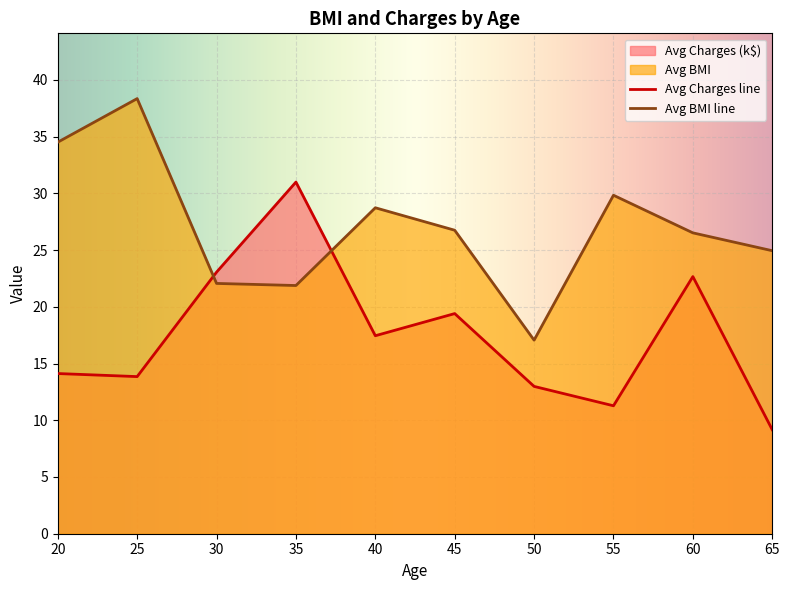

How many intersections are there between Avg Charges line and Avg BMI line?

2